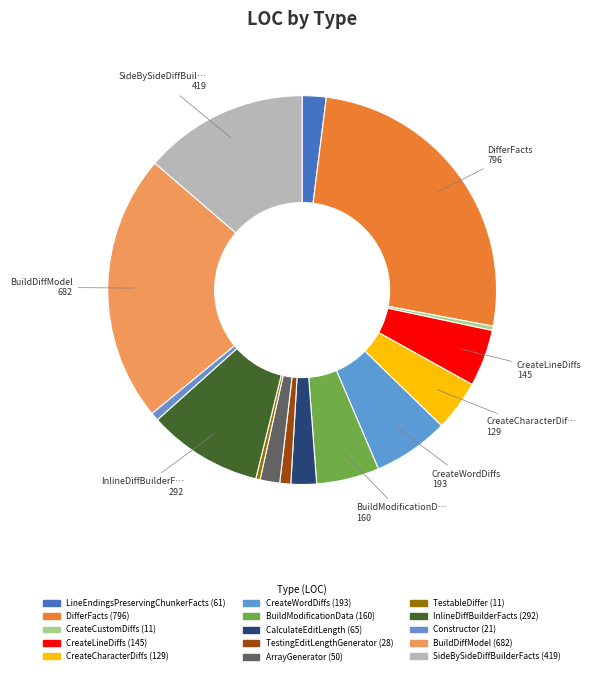

Which slice is the largest?

DifferFacts